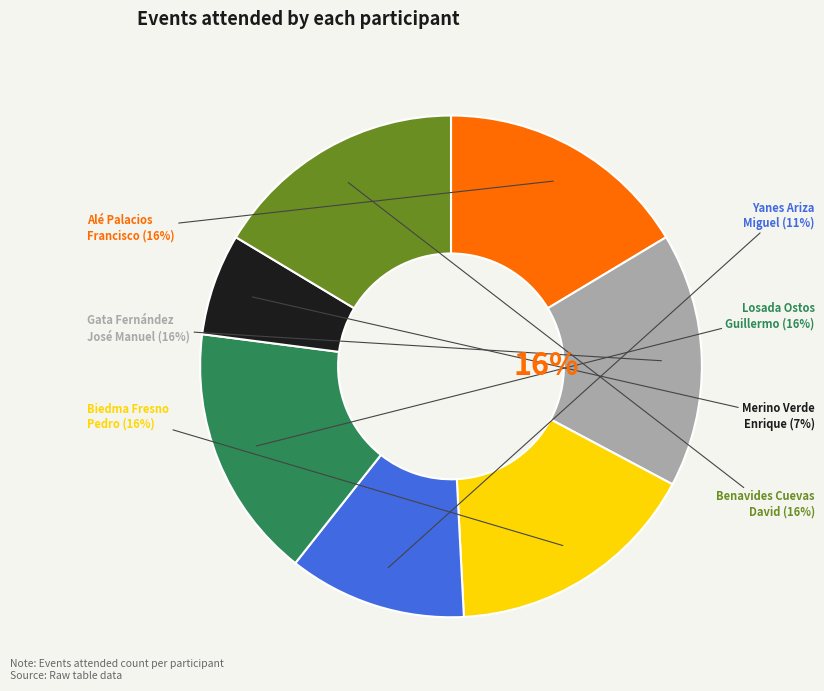

Is it true that Gata Fernández, José Manuel is 30% of the pie?

False